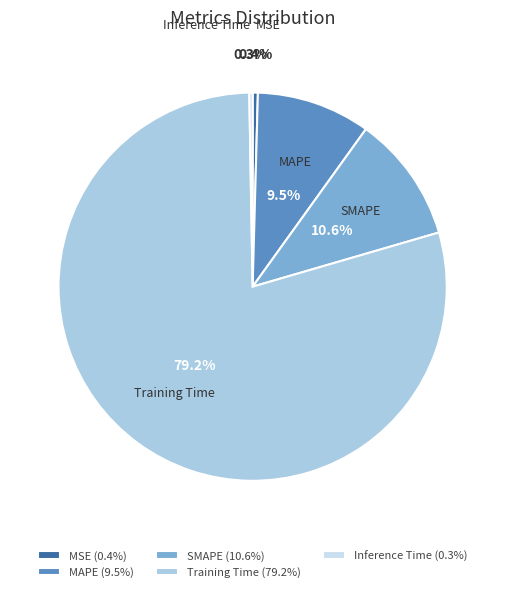

How much of the chart is everything except MAPE?

90.5%